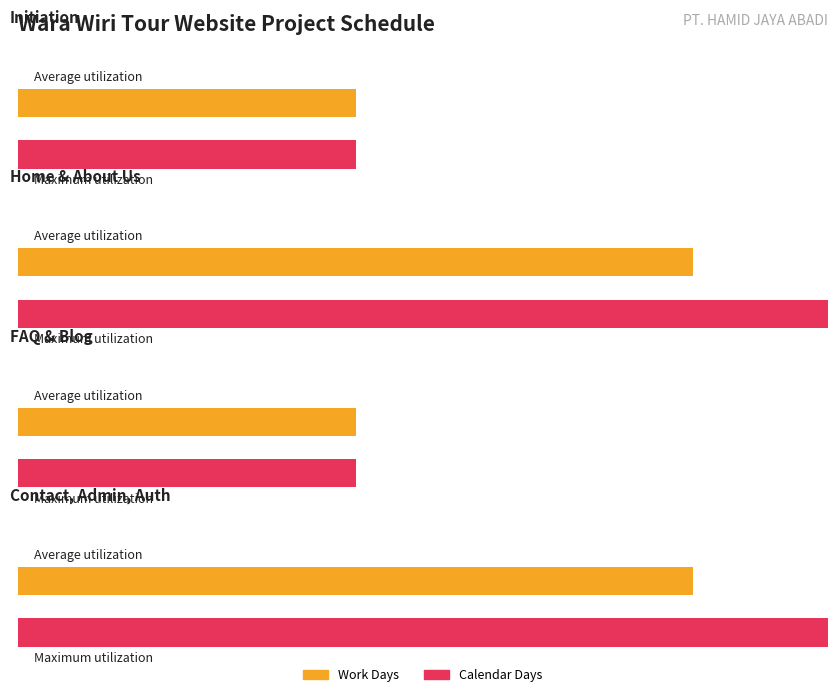

What is the label of the 2nd bar from the left?

Home & About Us